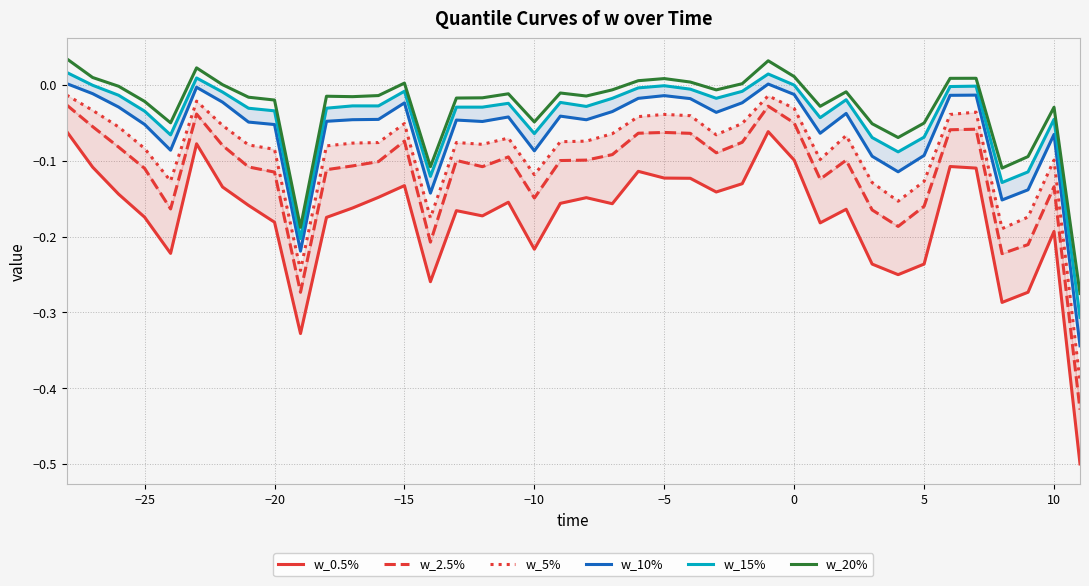

How many data points in w_10% are above 0?

2